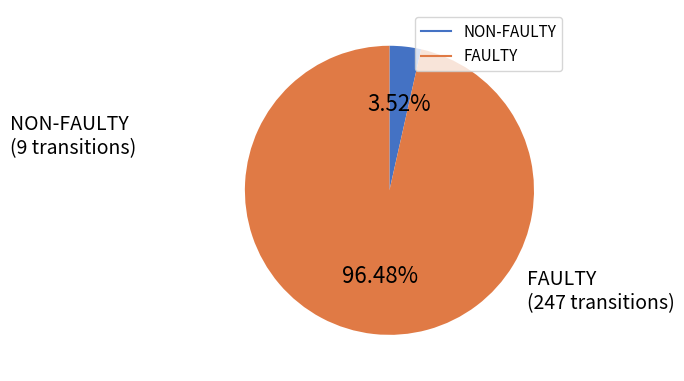

Is there a majority slice in this chart?

Yes